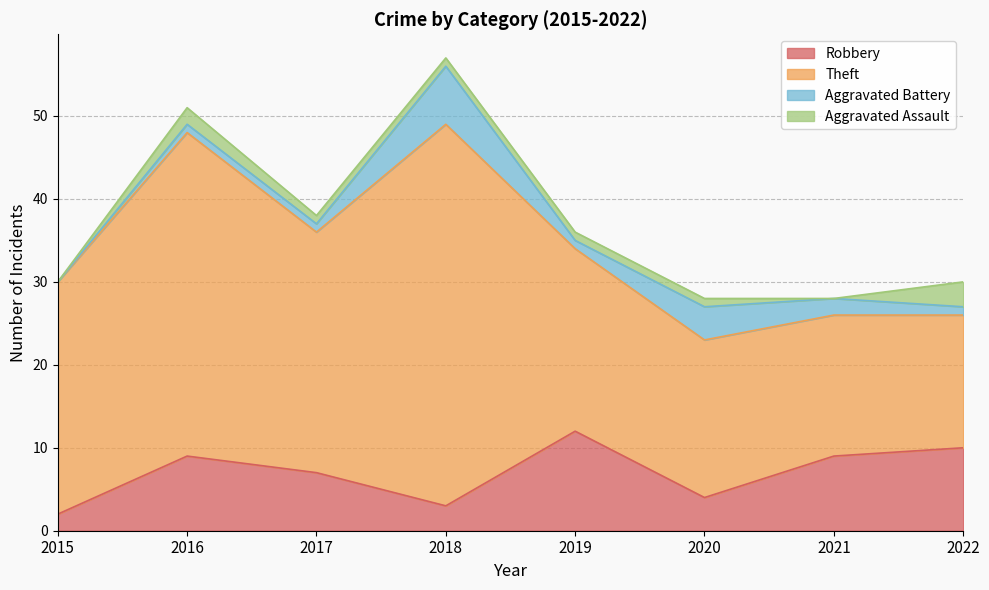

Reading left to right, list all the values displayed in this chart.

Robbery: 2	9	7	3	12	4	9	10
Theft: 28	39	29	46	22	19	17	16
Aggravated Battery: 0	1	1	7	1	4	2	1
Aggravated Assault: 0	2	1	1	1	1	0	3